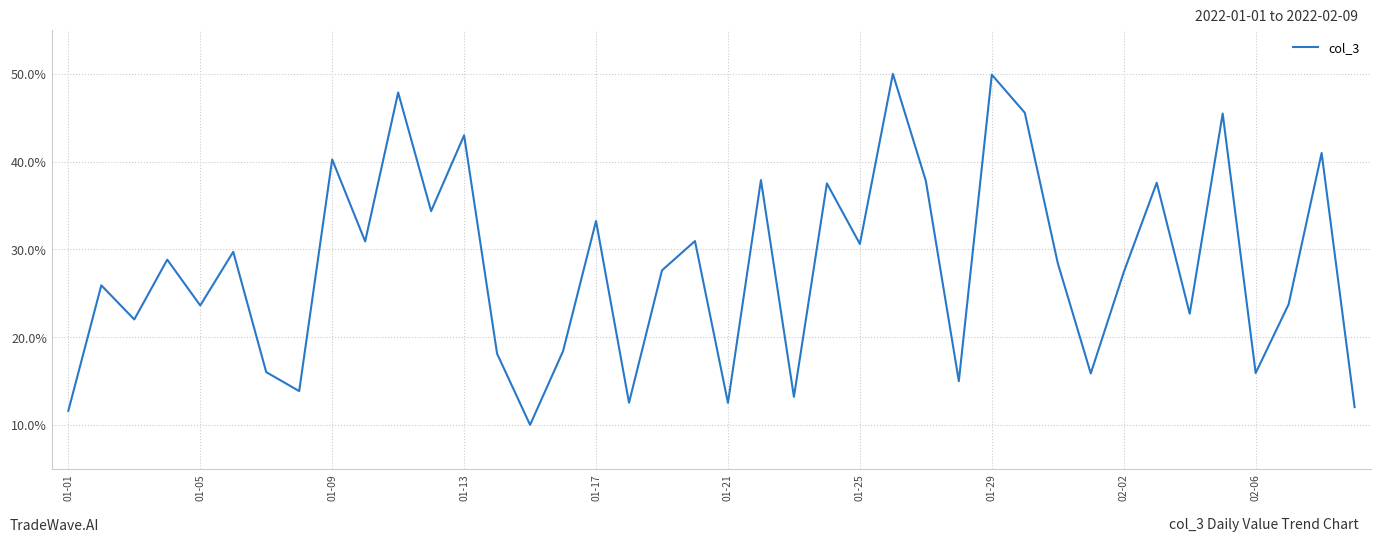

What is the maximum value shown in the chart?

50.0